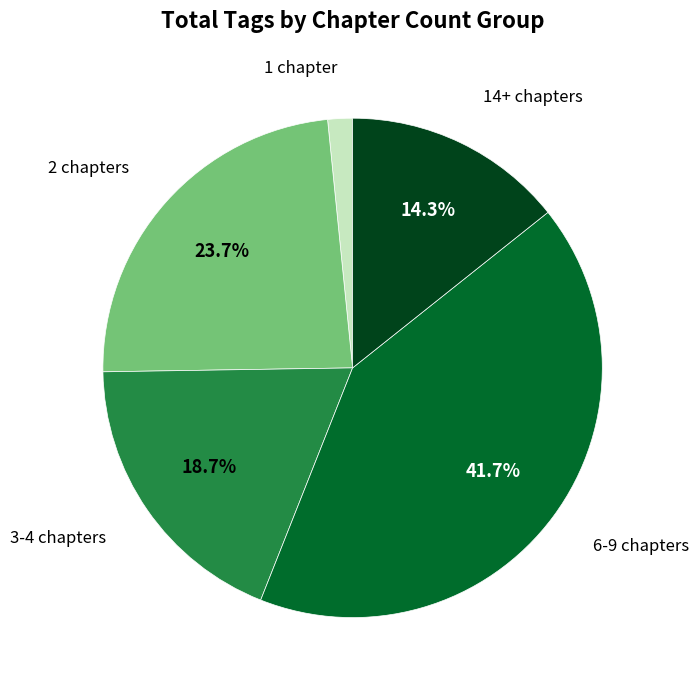

Is there a majority slice in this chart?

No